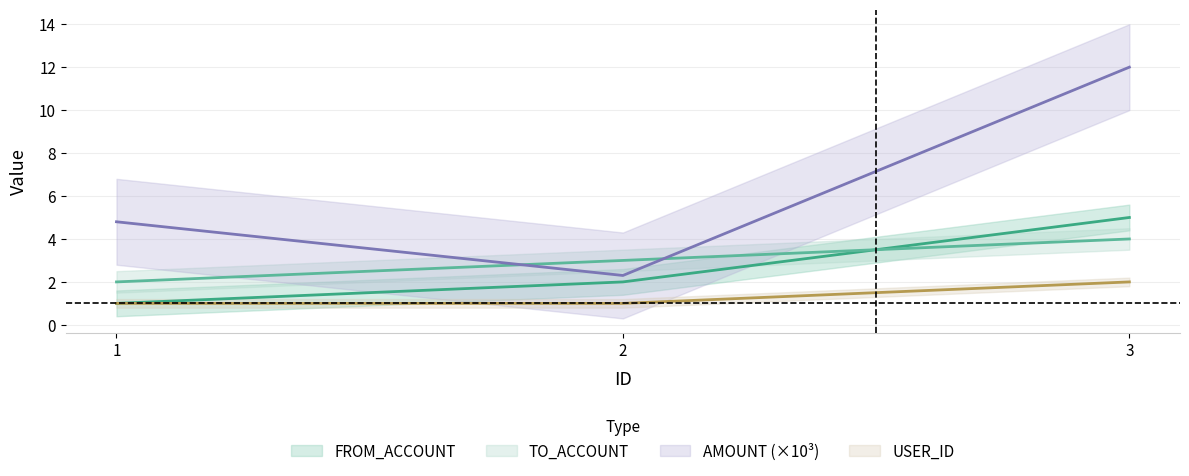

What is the value of the USER_ID point at the 1st from the left?

1.0